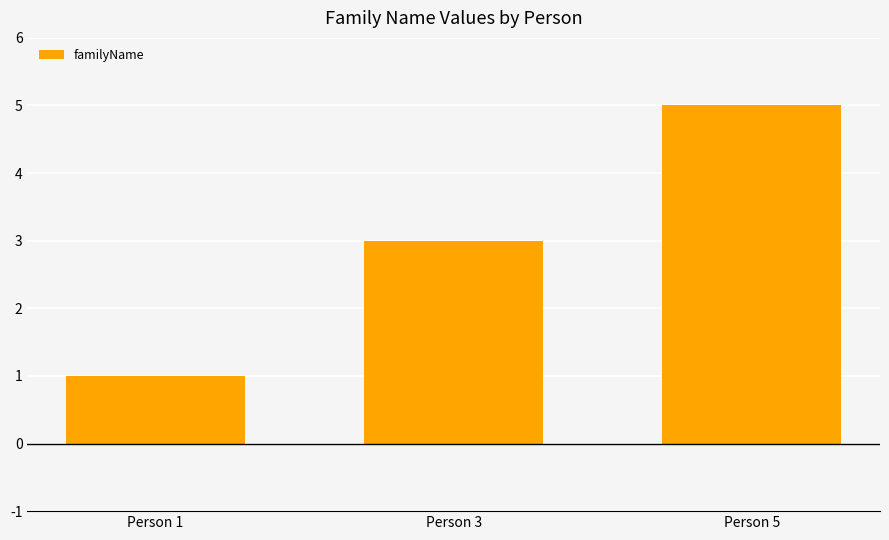

Reading left to right, what are all the values shown in this chart?

1	3	5